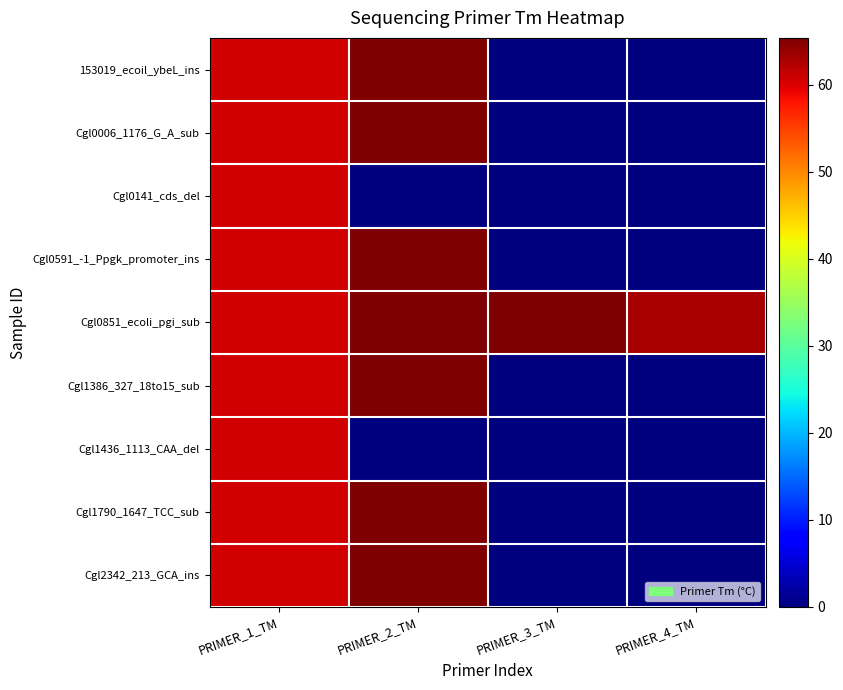

What is the total value across all series at PRIMER_4_TM?

63.0